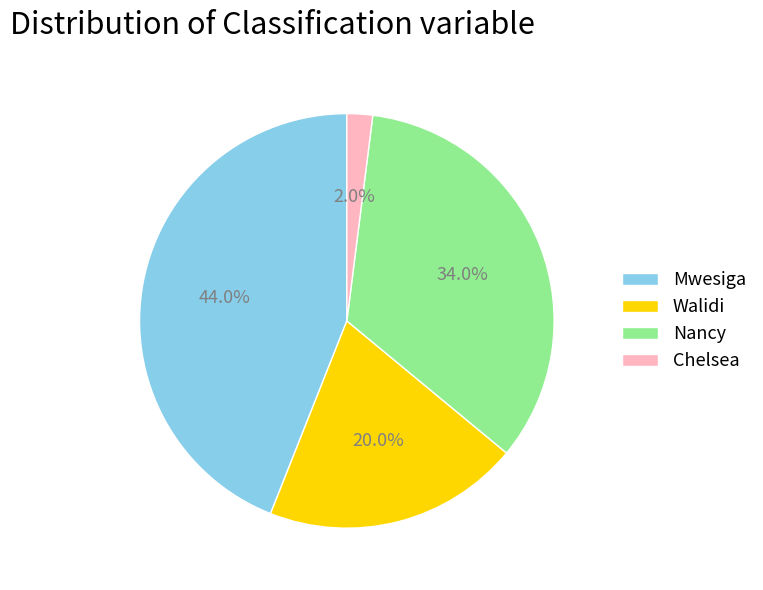

Which has a higher value, Mwesiga or Chelsea?

Mwesiga